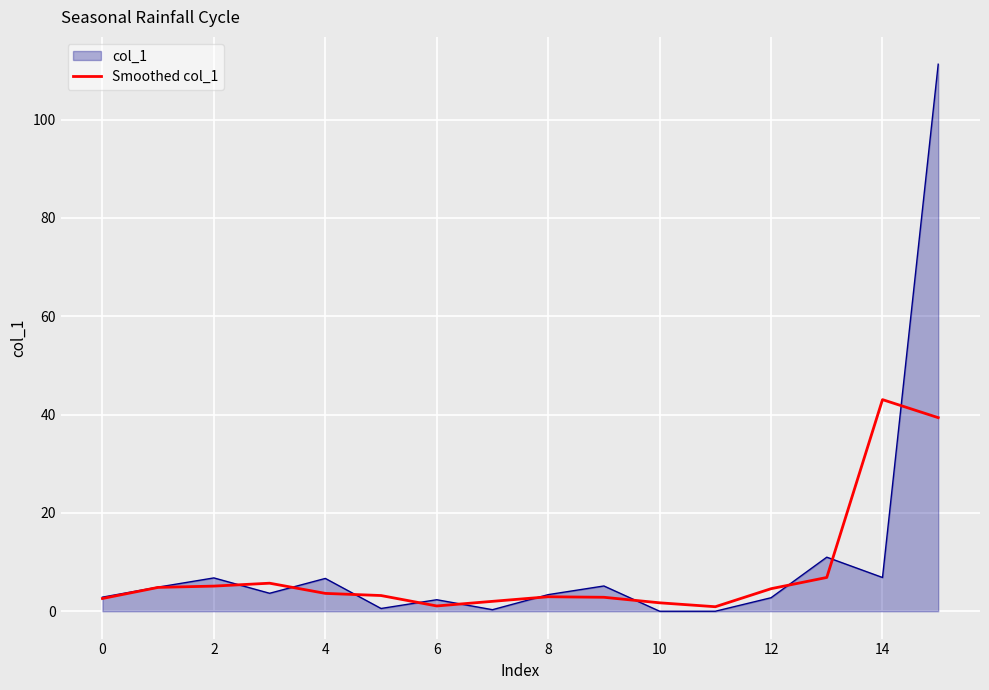

List the series in order of their peak value, highest first.

col_1, Smoothed col_1